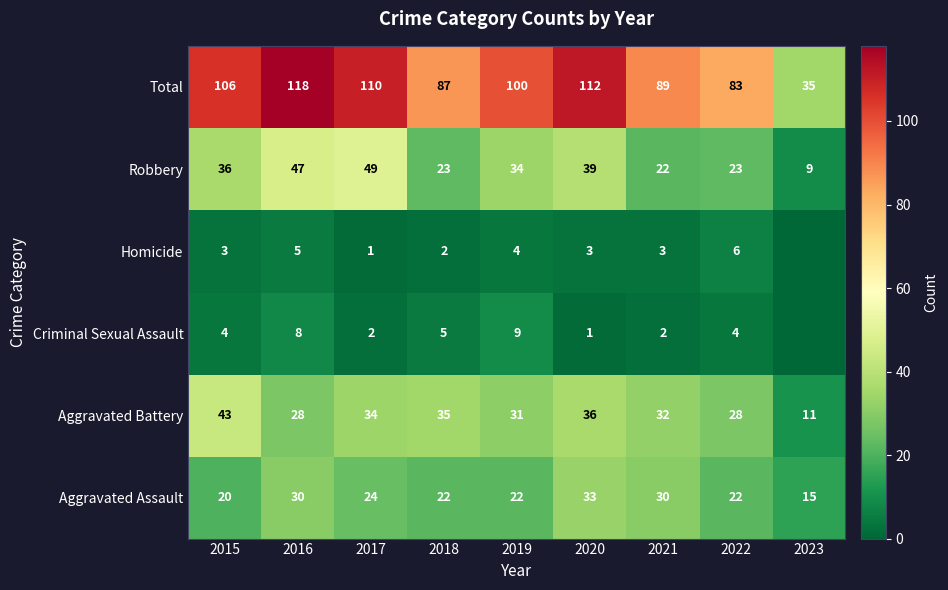

What is the difference between the maximum and minimum values in the Total series?

83